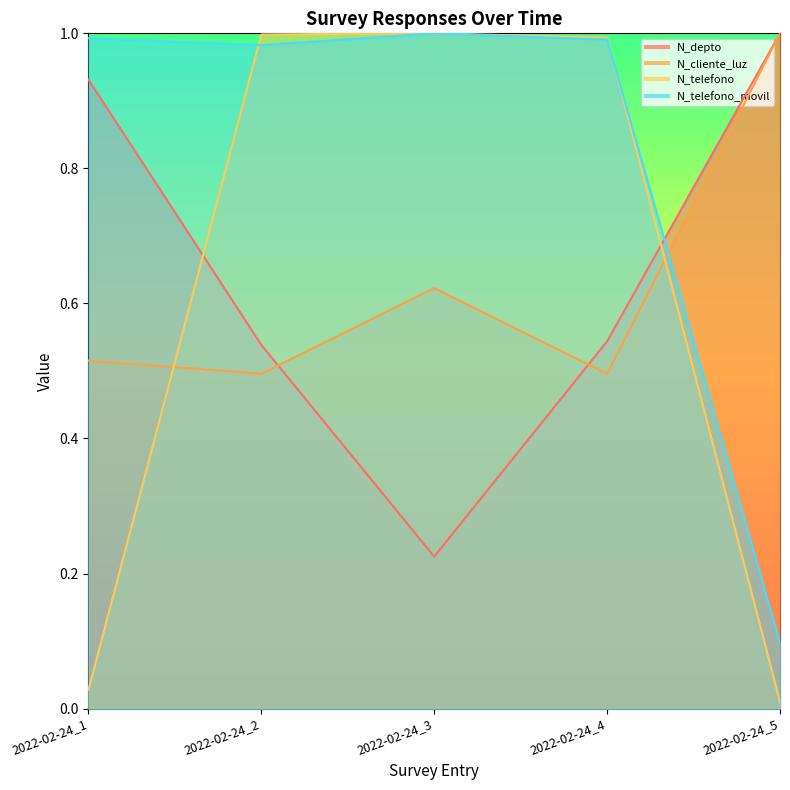

Which series changed the most between 2022-02-24_3 and 2022-02-24_5?

N_telefono